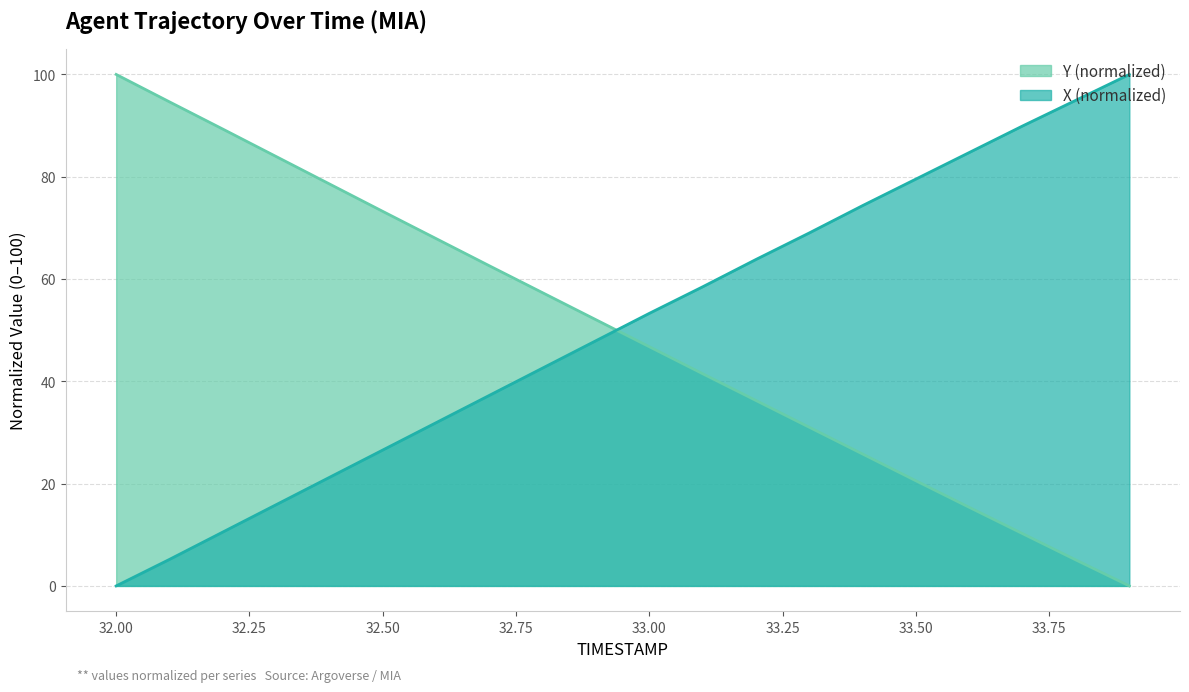

The Y series shows 62.6 at 32.7. True or false?

True